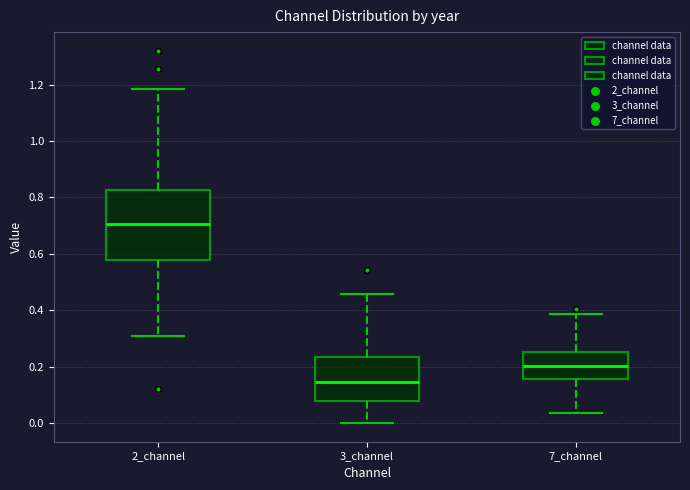

Reading left to right, transcribe this box plot: for each box, give where its median line is, the range the box spans, and where its two whiskers end, as read against the y-axis. The values are not printed on the chart, so give them approximately, as read against the axis.

2_channel: median 0.70, box 0.58 to 0.82, whiskers 0.30 to 1.18
3_channel: median 0.14, box 0.08 to 0.24, whiskers 0.00 to 0.46
7_channel: median 0.20, box 0.16 to 0.26, whiskers 0.04 to 0.38